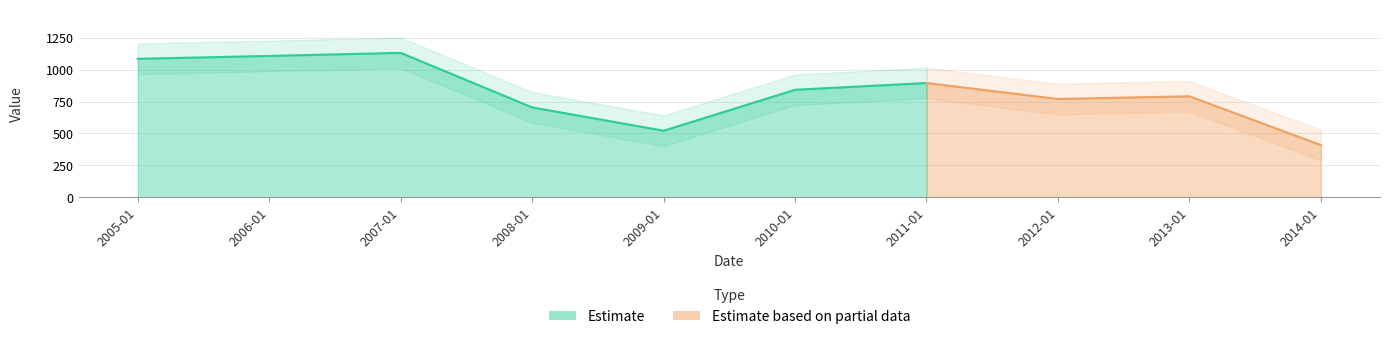

Does the chart have visible grid lines?

Yes